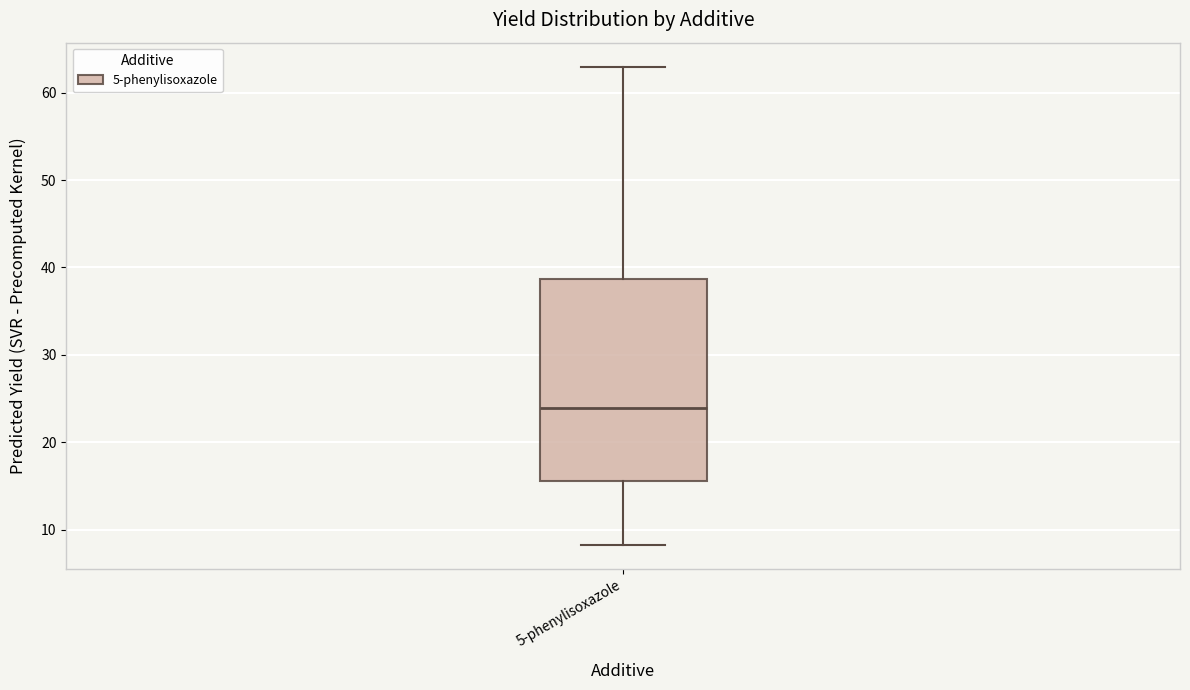

Transcribe this box plot: give where the median line is, the range the box spans, and where the two whiskers end, as read against the y-axis. The values are not printed on the chart, so give them approximately, as read against the axis.

median 24, box 16 to 39, whiskers 8 to 63